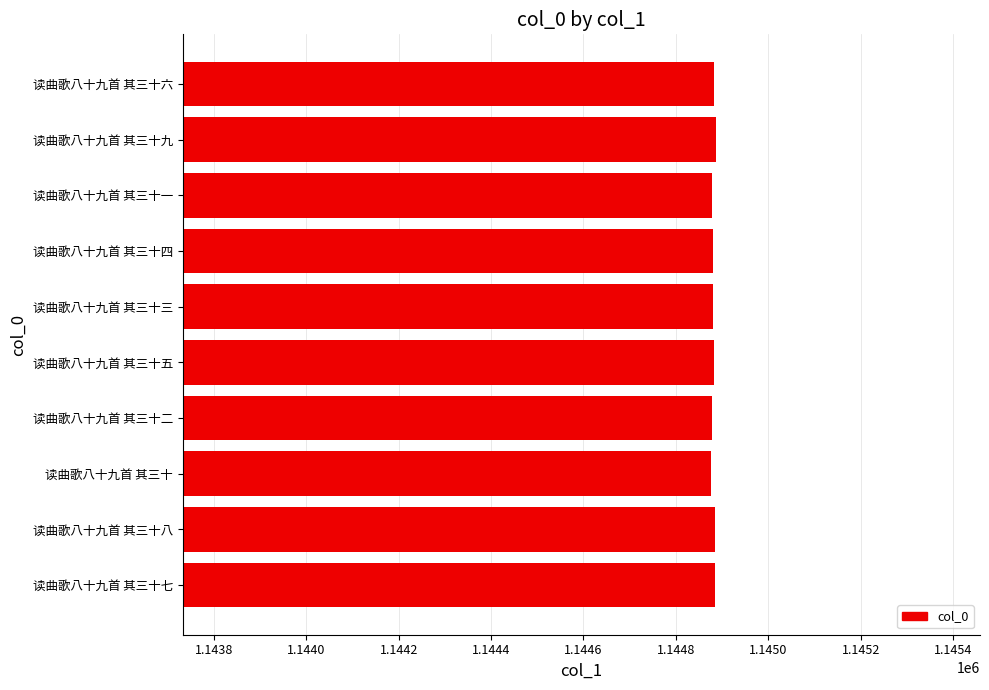

What is the greatest value displayed?

1144886